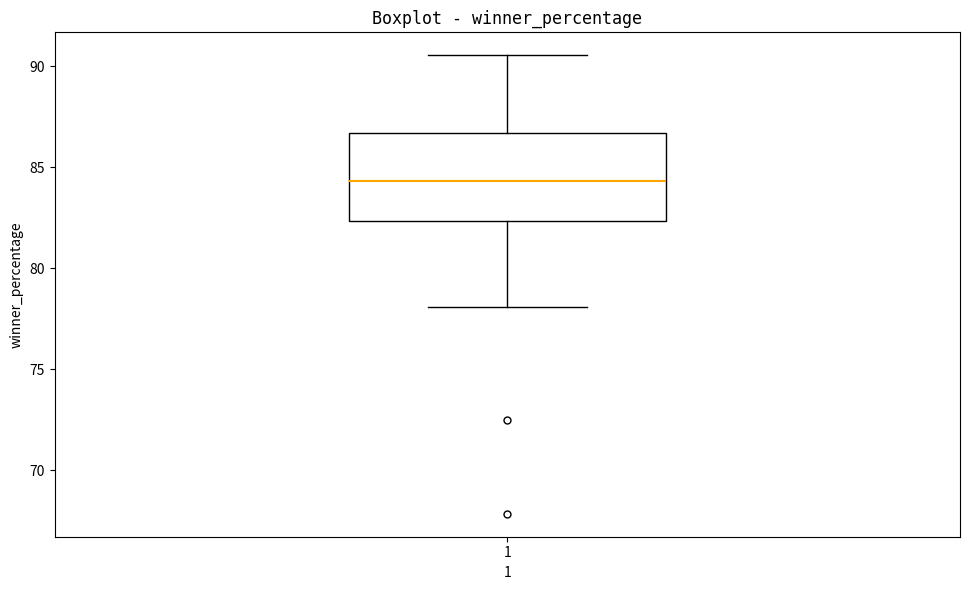

Transcribe this box plot: give where the median line is, the range the box spans, and where the two whiskers end, as read against the y-axis. The values are not printed on the chart, so give them approximately, as read against the axis.

median 84.5, box 82.5 to 86.5, whiskers 78.0 to 90.5